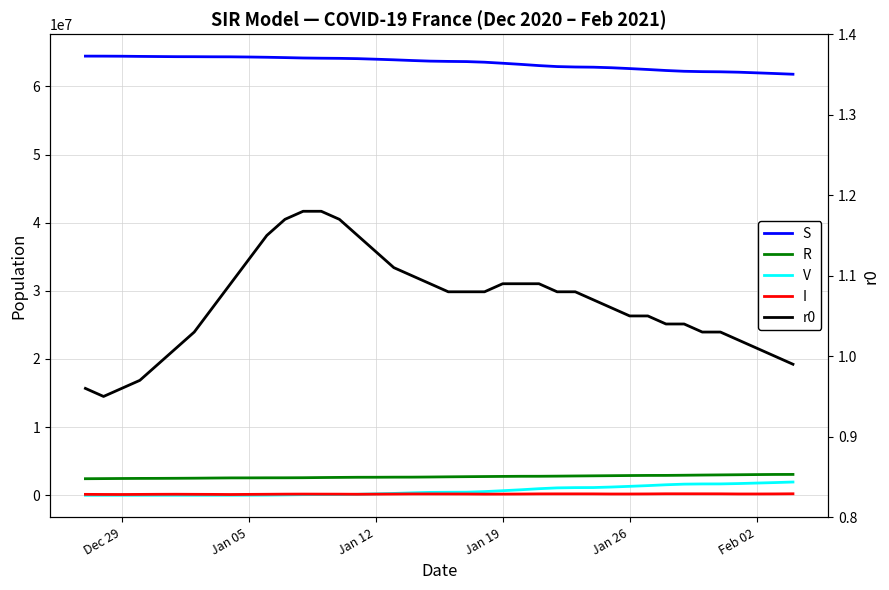

True or false: S and V cross at least once.

False